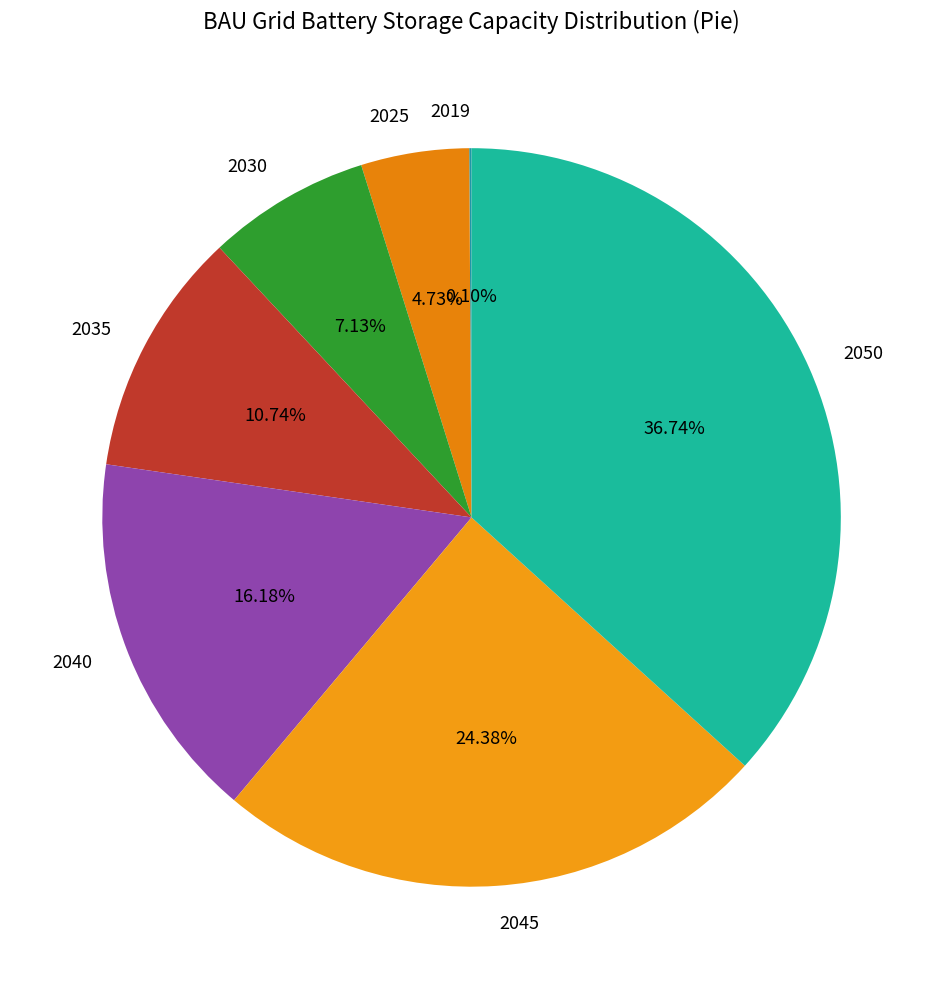

Do 2040 and 2025 together represent more than half of the pie?

No